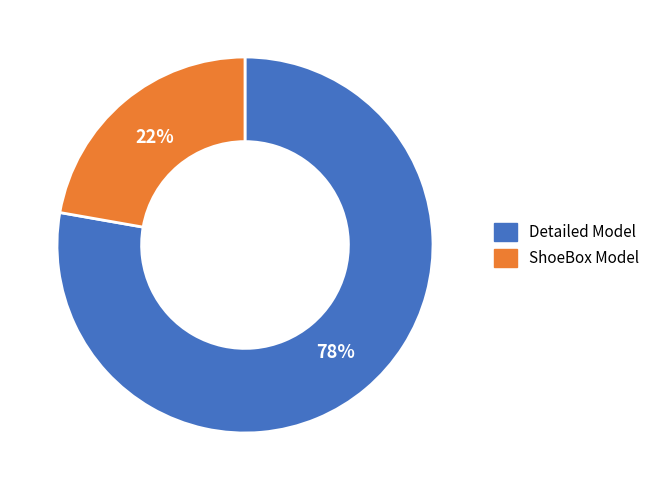

Does any single category account for the majority?

Yes